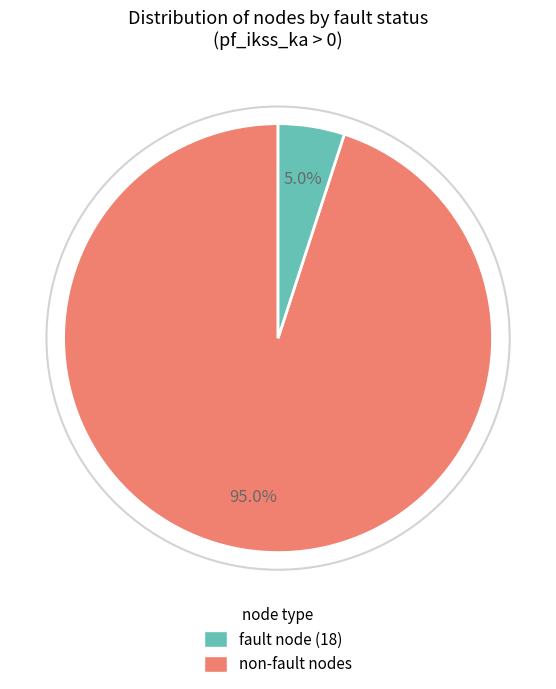

Is there any slice that represents more than half of the pie?

Yes